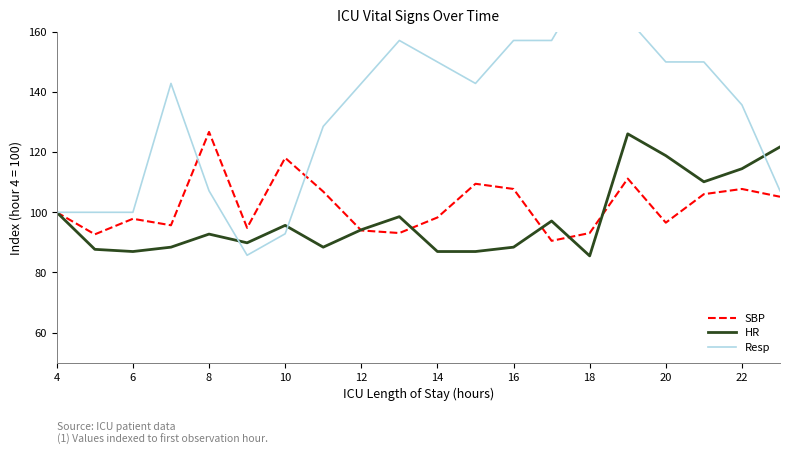

What is the maximum value for SBP?

126.7